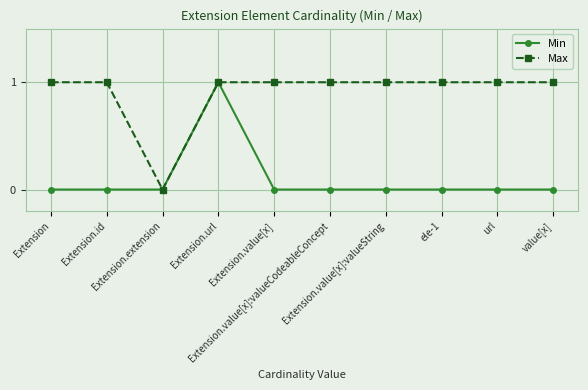

List the series in order of their overall mean, lowest first.

Min, Max